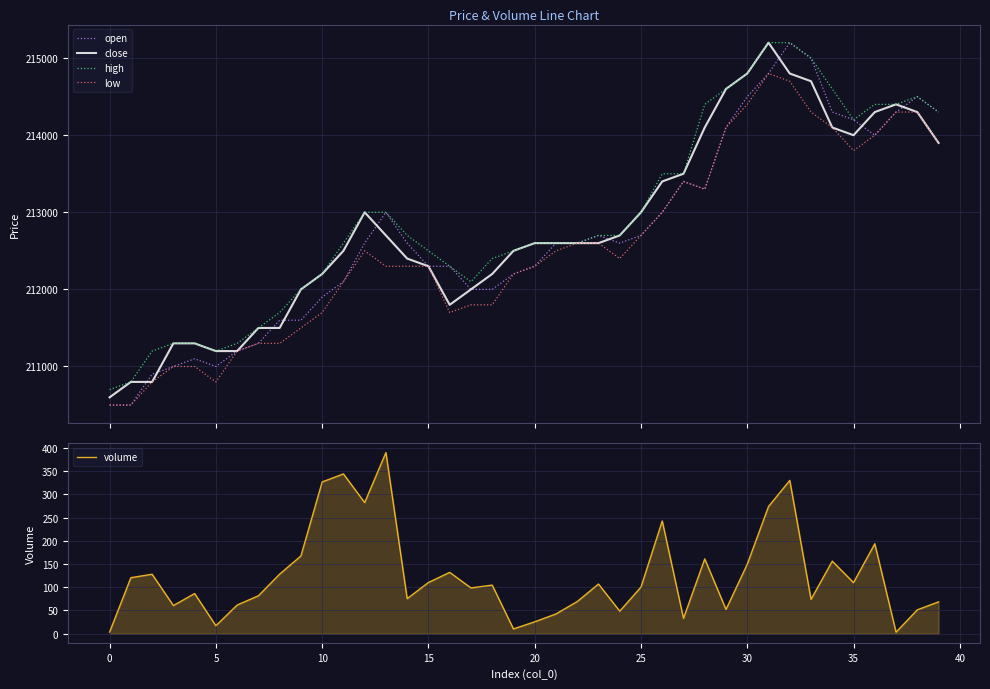

What is the highest value of the close series?

215200